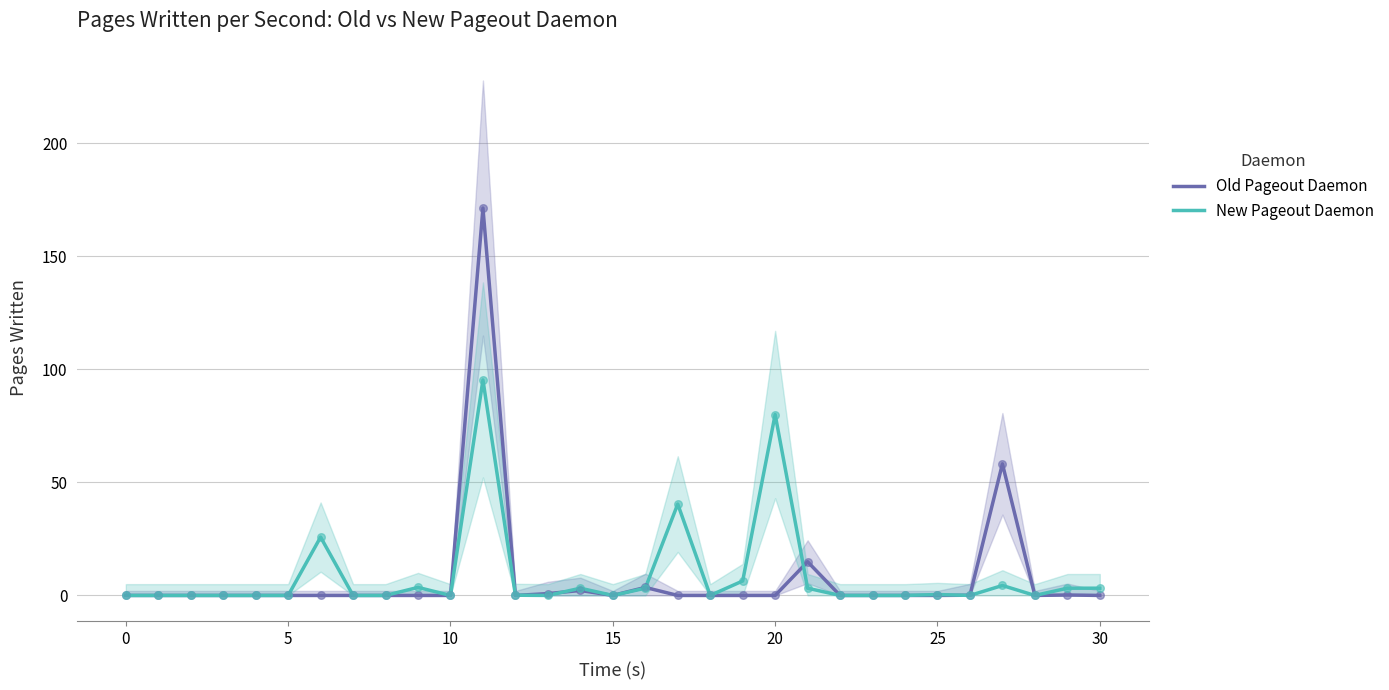

Is the value of Old Pageout Daemon at 11 greater than the value of New Pageout Daemon at 11?

Yes